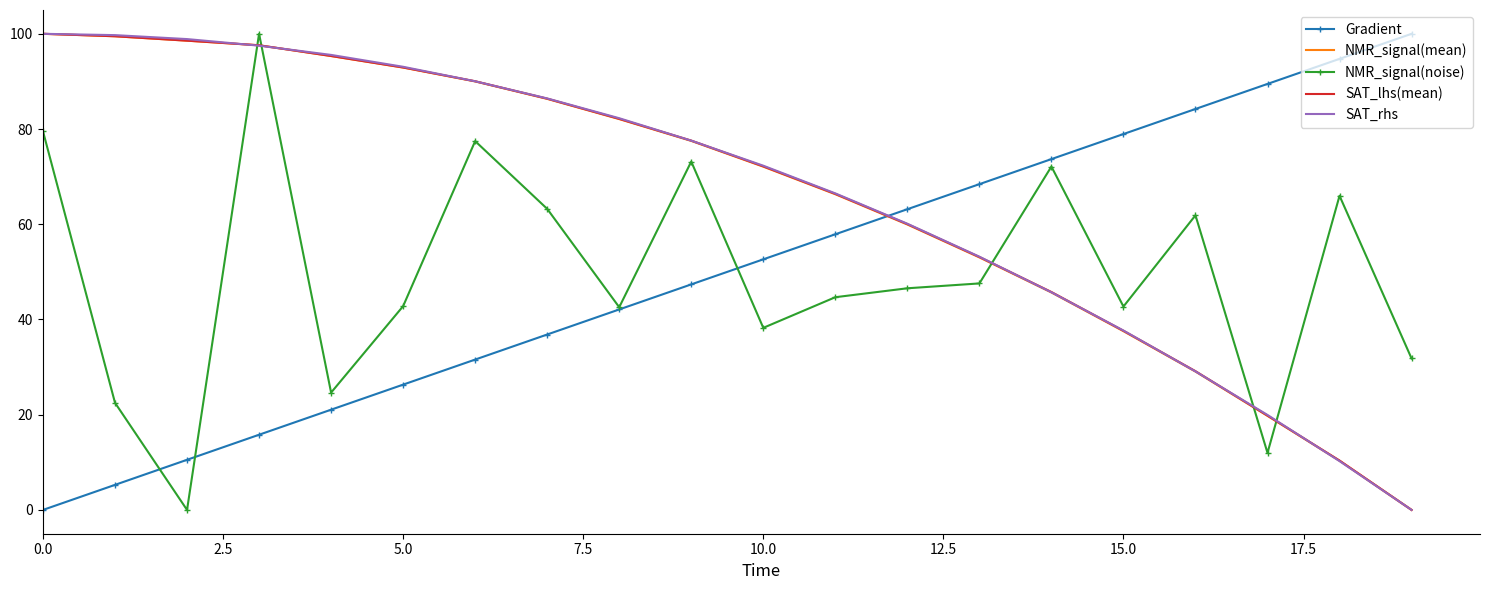

True or false: SAT_lhs(mean) and NMR_signal(noise) cross at least once.

True